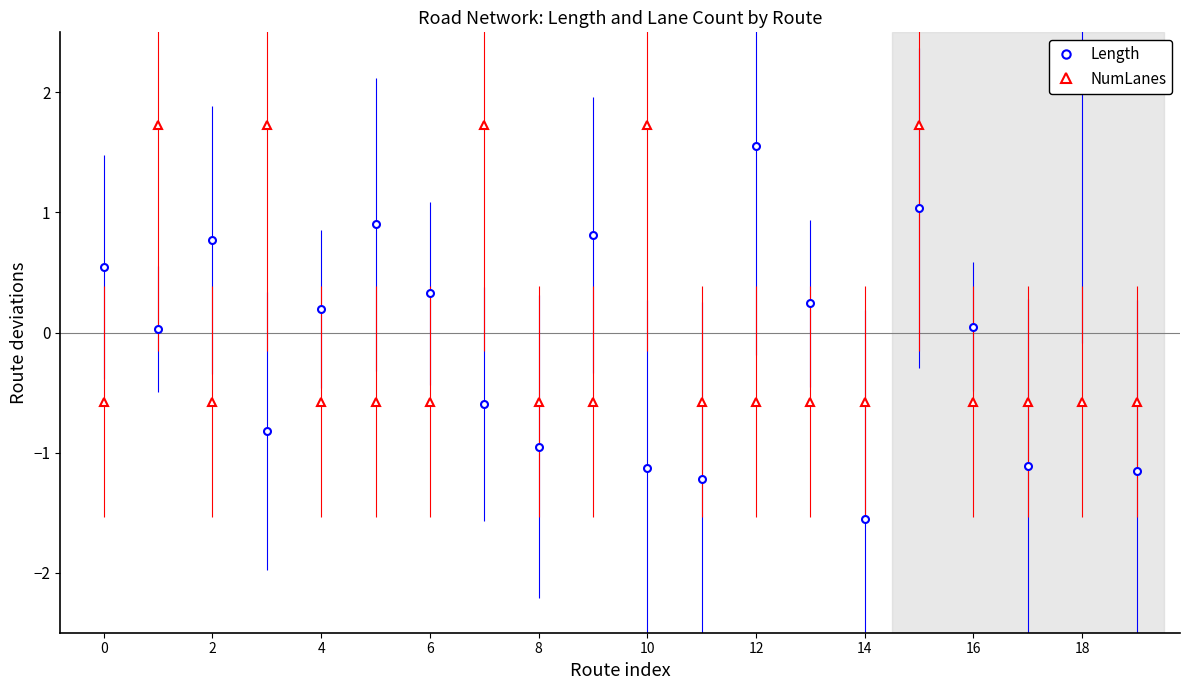

What are all the series names shown in the legend?

Length, NumLanes